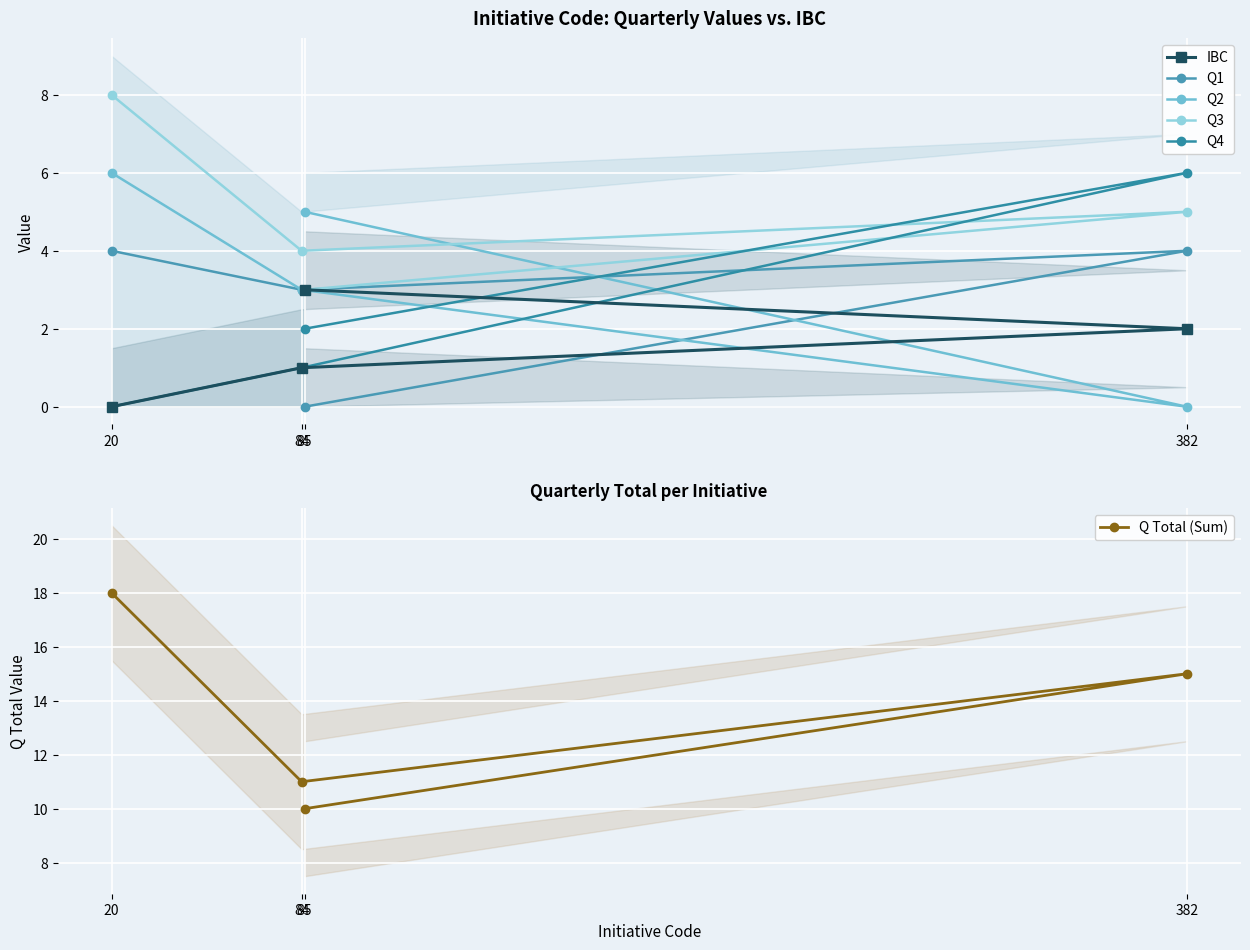

How many interior local valleys does the Q1 series have?

1